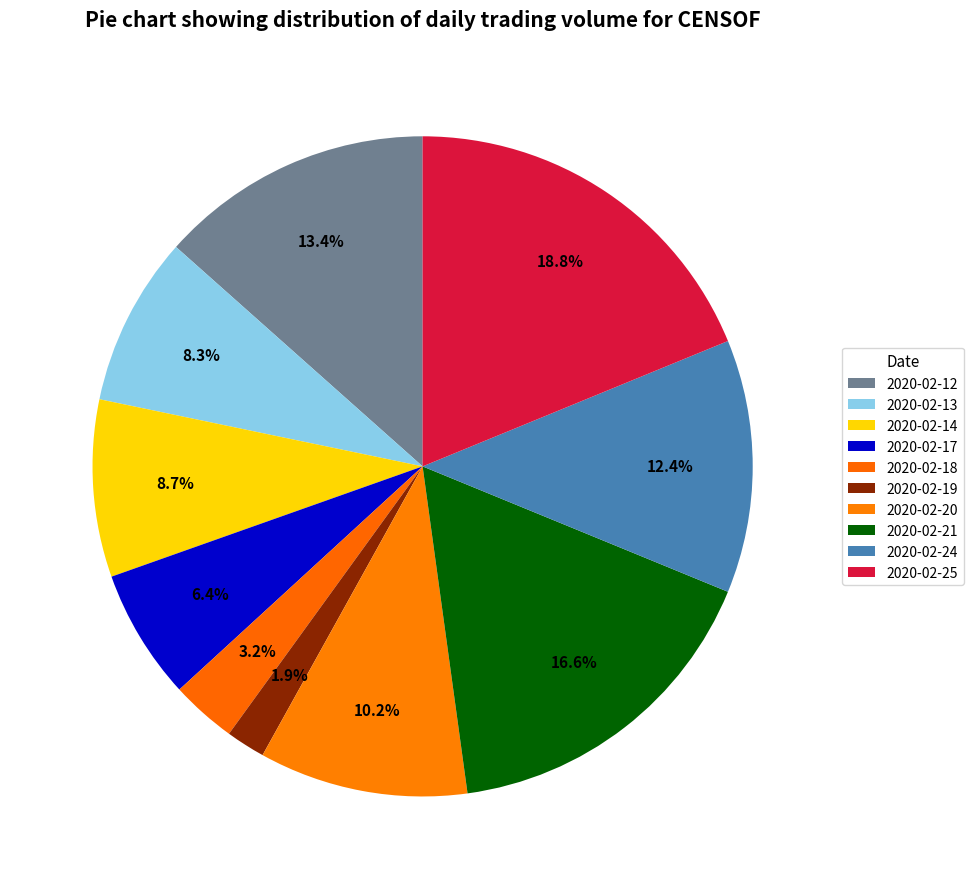

Which slice is the largest?

2020-02-25